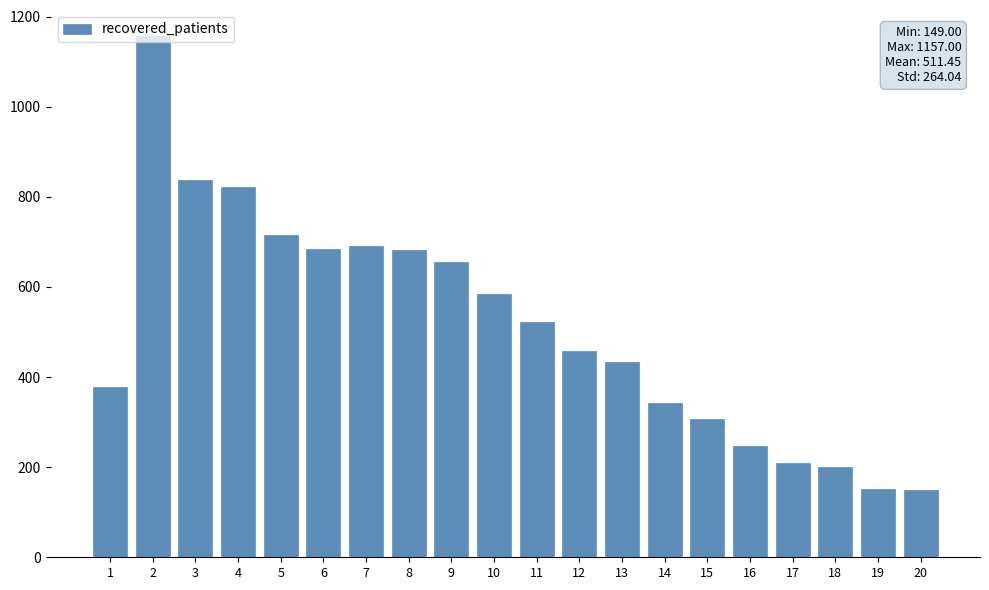

What is the smallest value displayed?

149